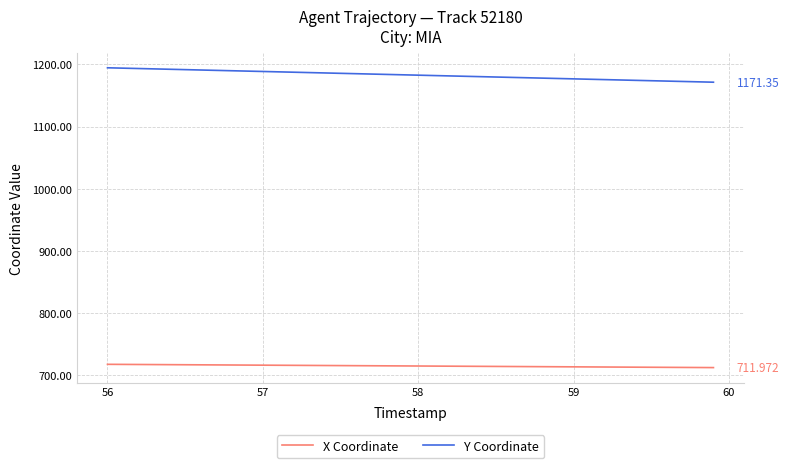

True or false: Y Coordinate and X Coordinate intersect in this chart.

False